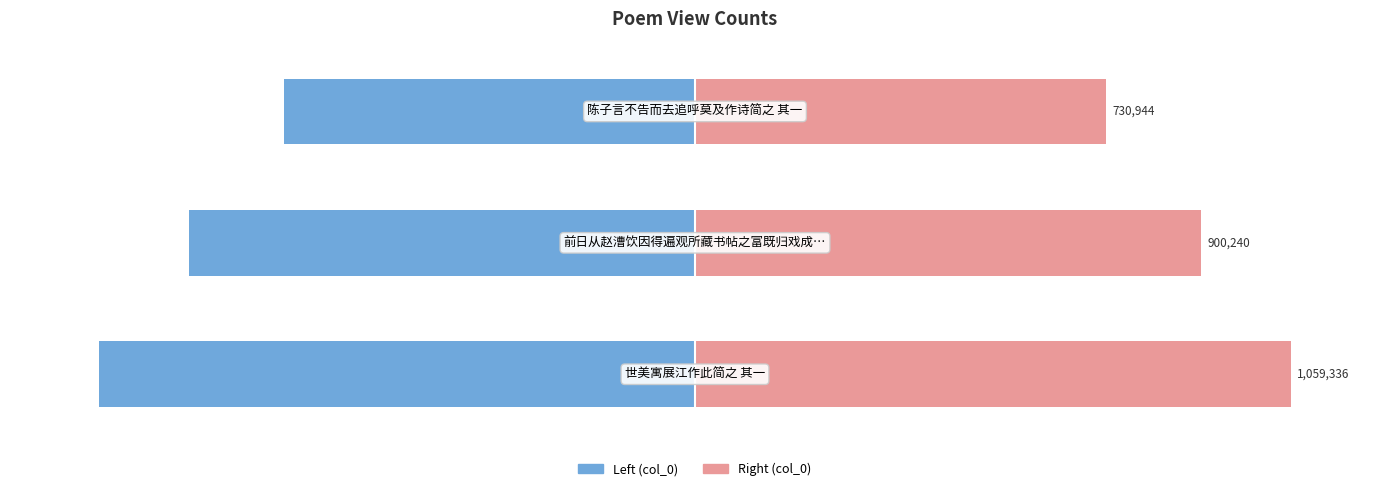

The value of col_0 (left) at 2 is -120.3. True or false?

False